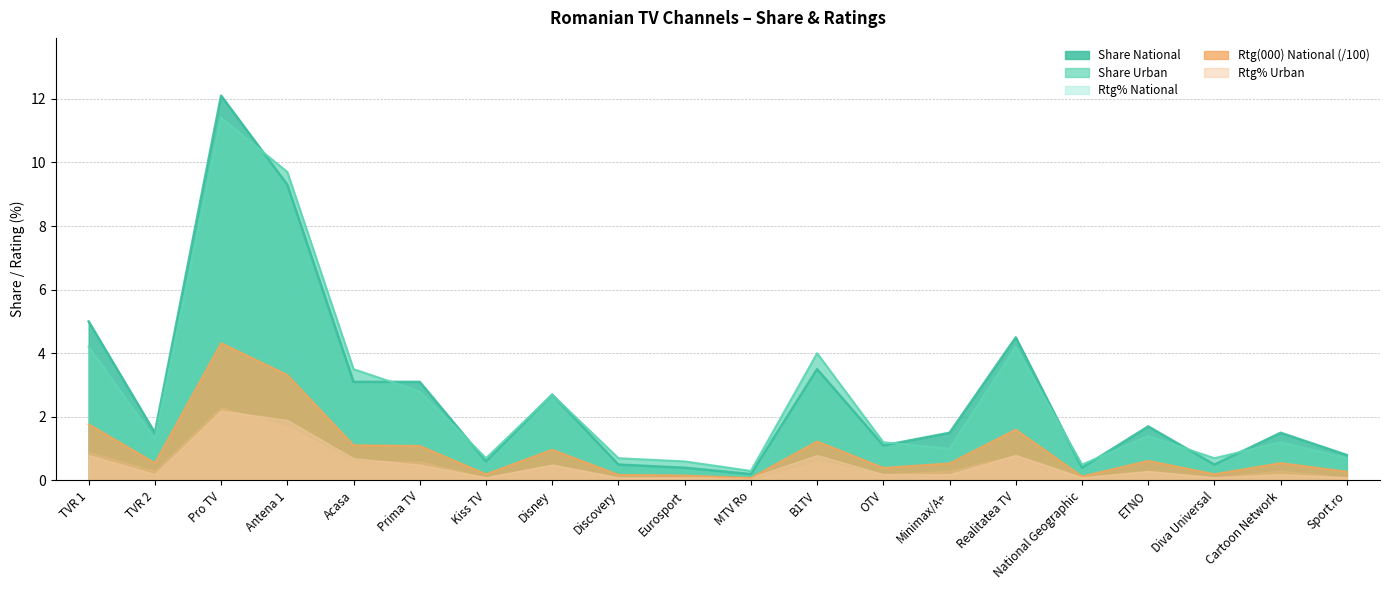

What value does the Share National series have at Minimax/A+?

1.5